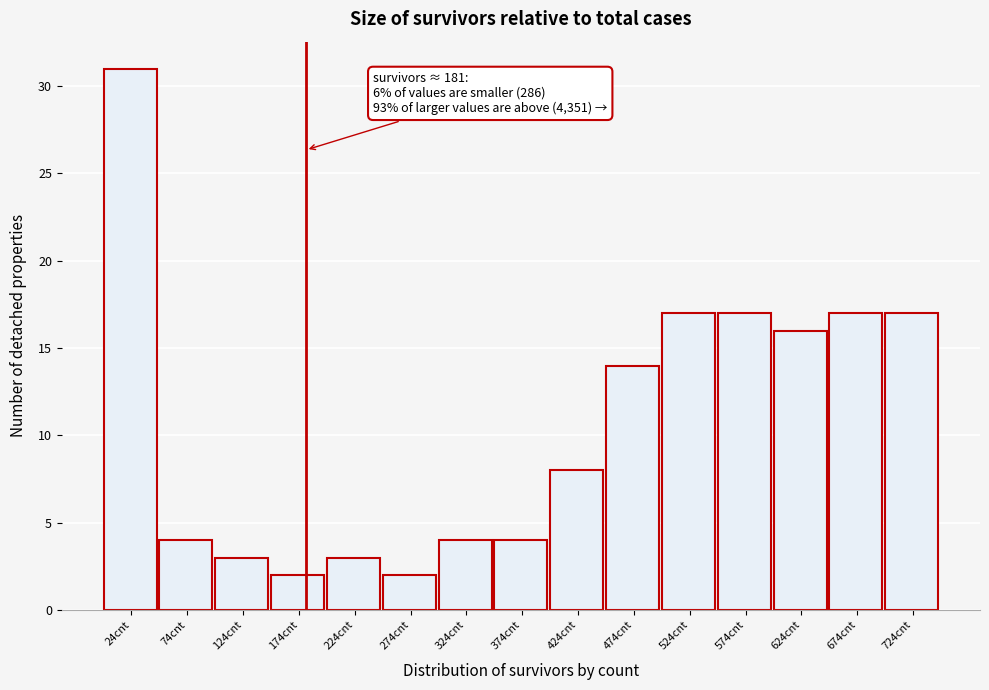

Over which range of the x-axis is the bar tallest?

0 to 50